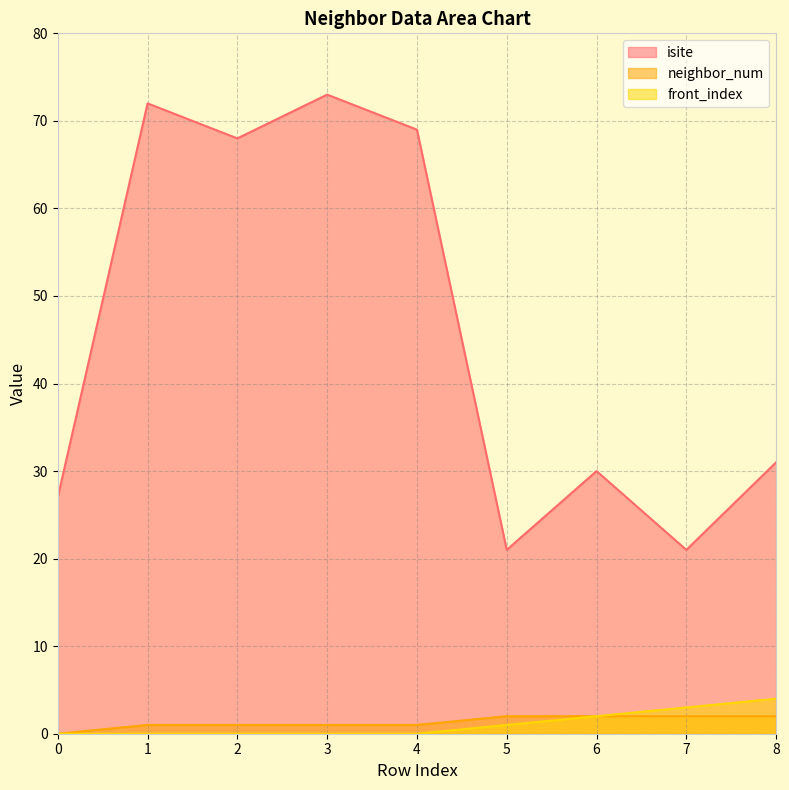

Which series has the largest range (max minus min)?

isite